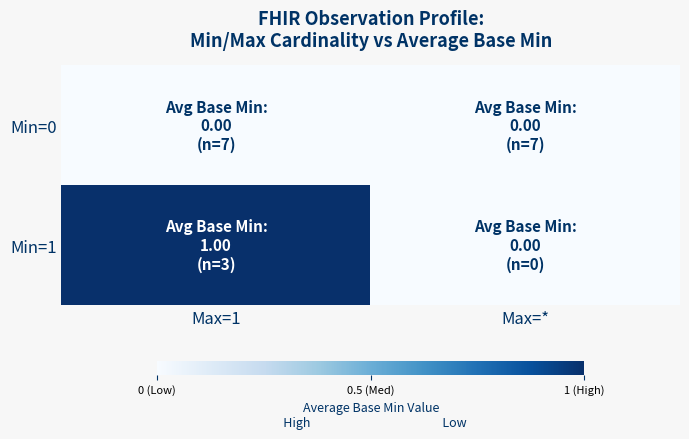

At which category is the sum across all series the highest?

Max=1